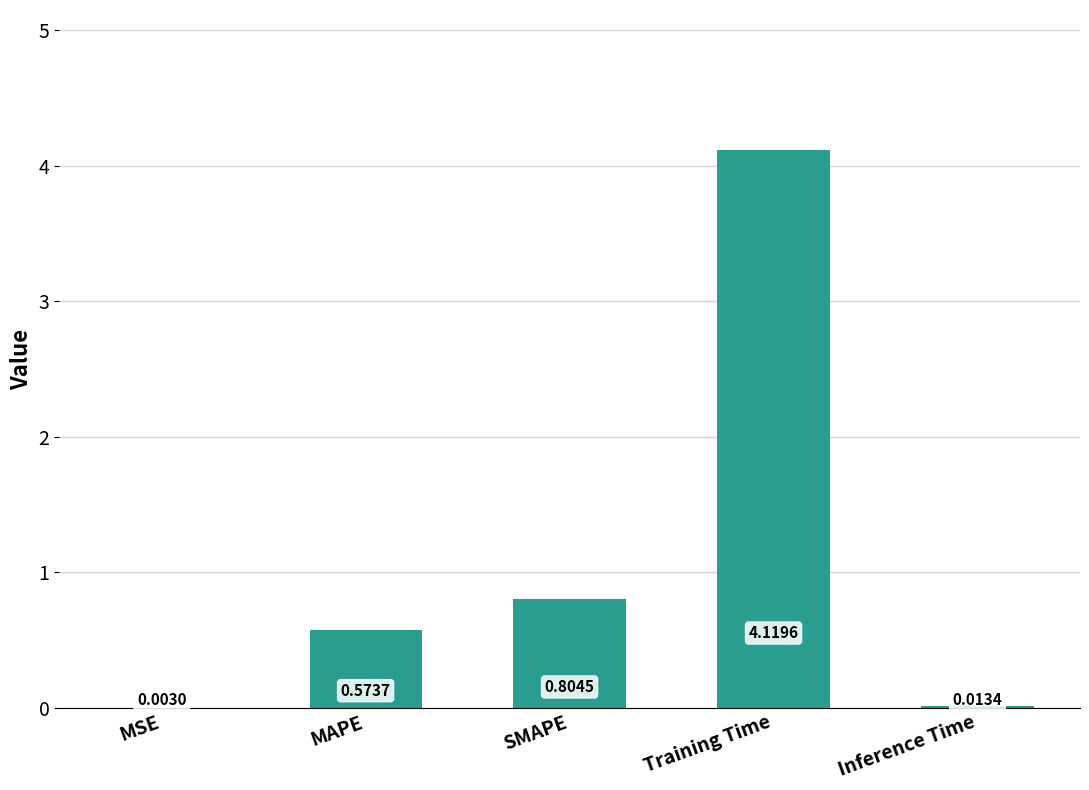

At which label is the value closest to 2?

SMAPE